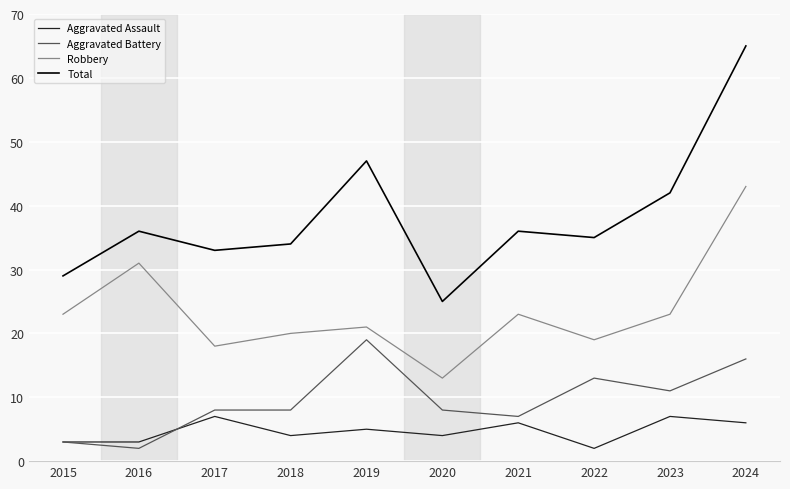

Which series changed the most between 2015 and 2016?

Robbery